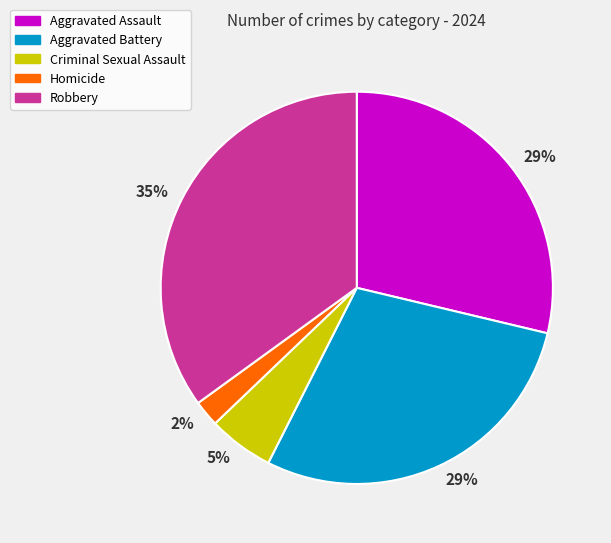

To the nearest percent, what is the average slice percentage?

20%